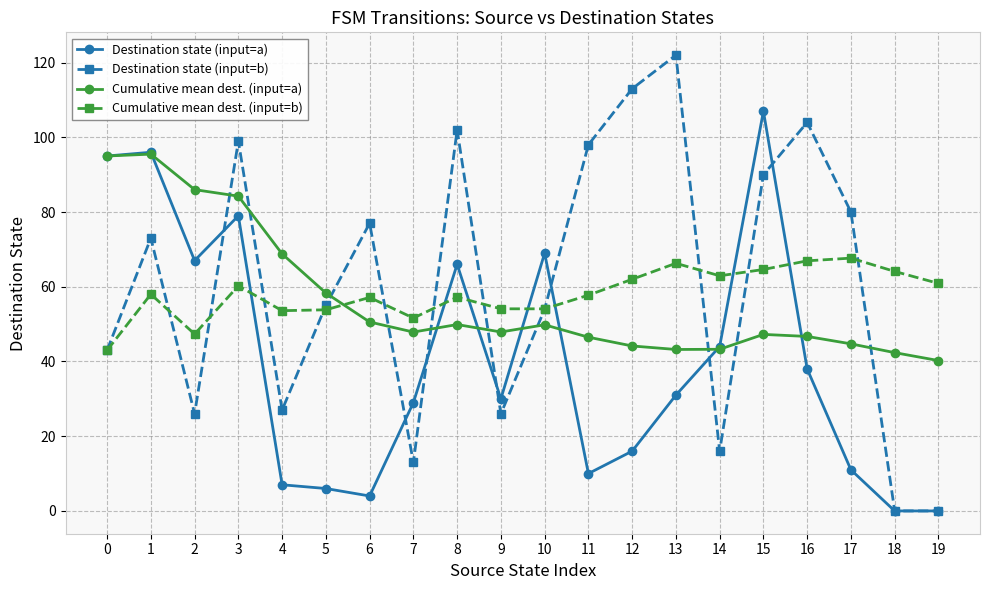

How many distinct data groups are displayed?

4